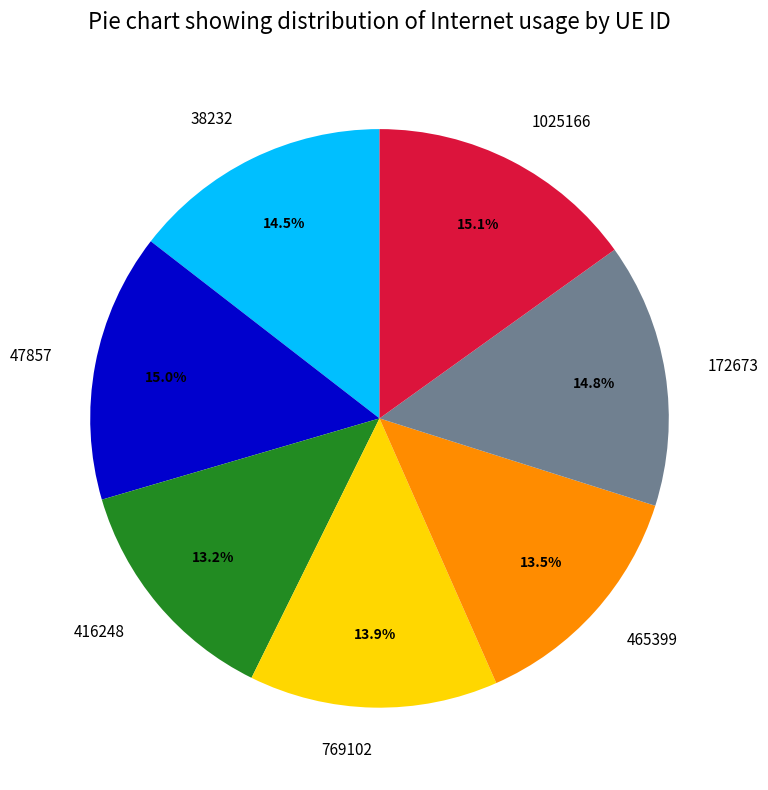

Between 416248 and 47857, which is larger?

47857